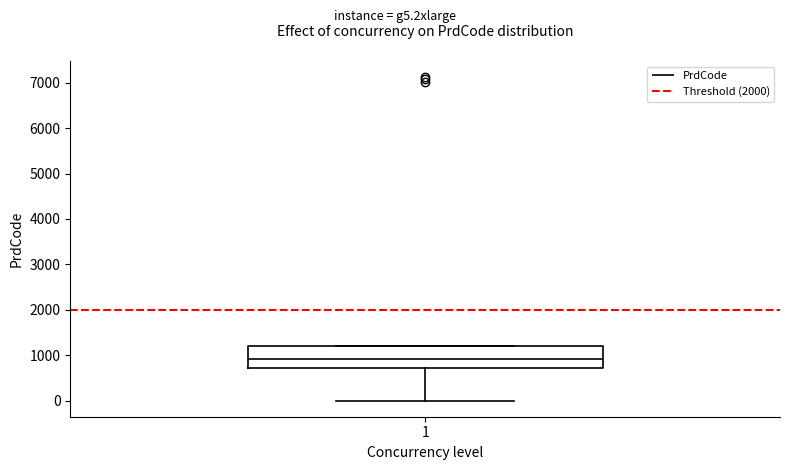

Read this box plot against the y-axis: the position of the median line, the range covered by the box, and the ends of both whiskers. The values are not printed on the chart, so give them approximately, as read against the axis.

median 900, box 700 to 1200, whiskers 0 to 1200